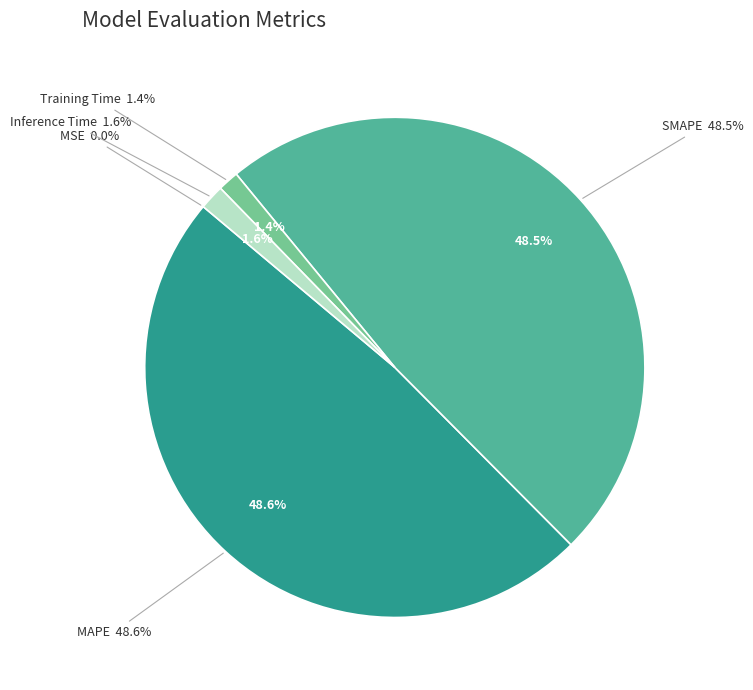

To the nearest percent, what is the difference between the MSE and Inference Time slice percentages?

2%